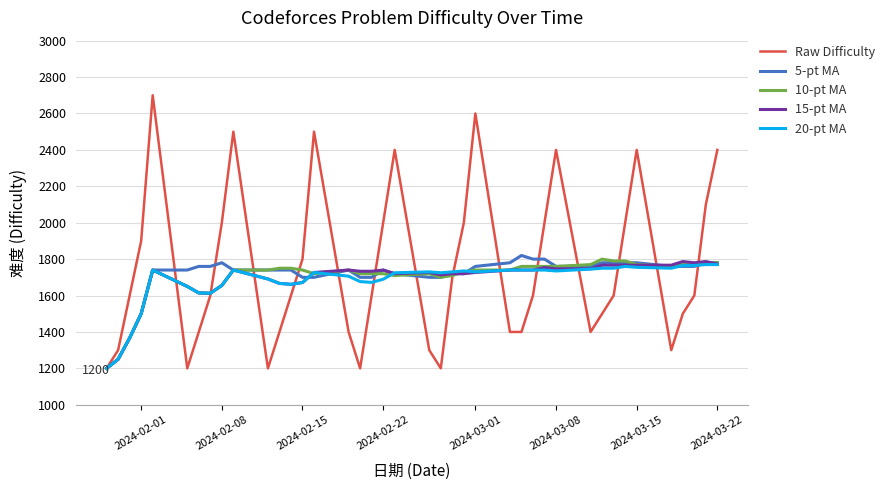

What is the smallest value displayed?

1200.0